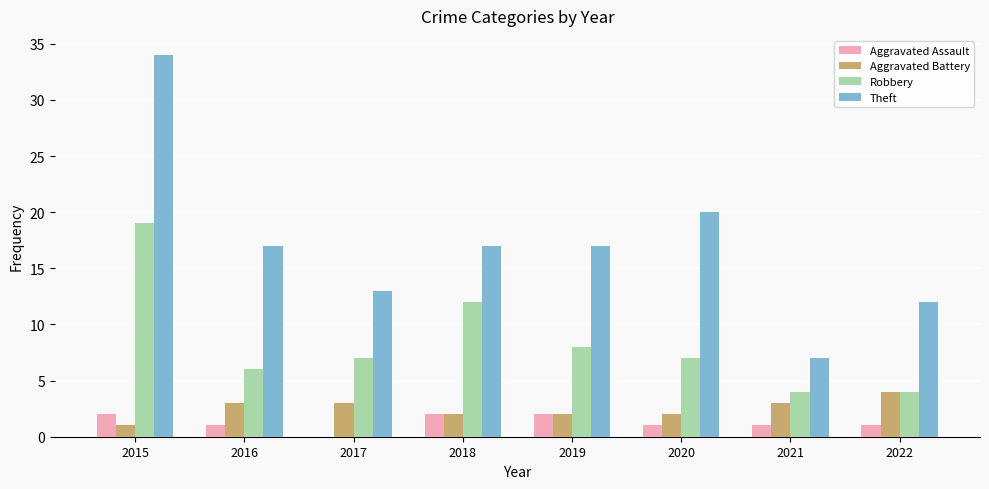

Which series has the largest total across all categories?

Theft